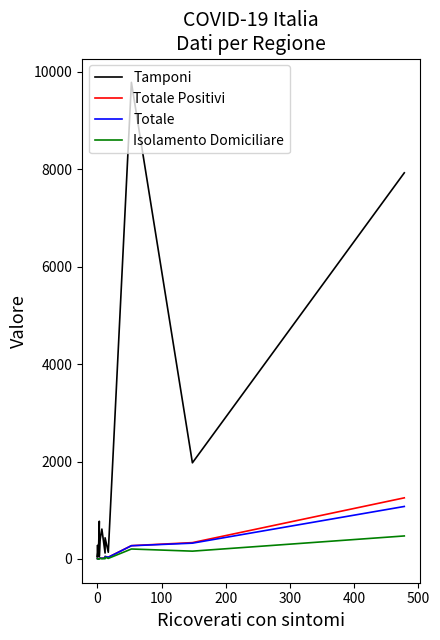

Where is the first local maximum for Totale?

100